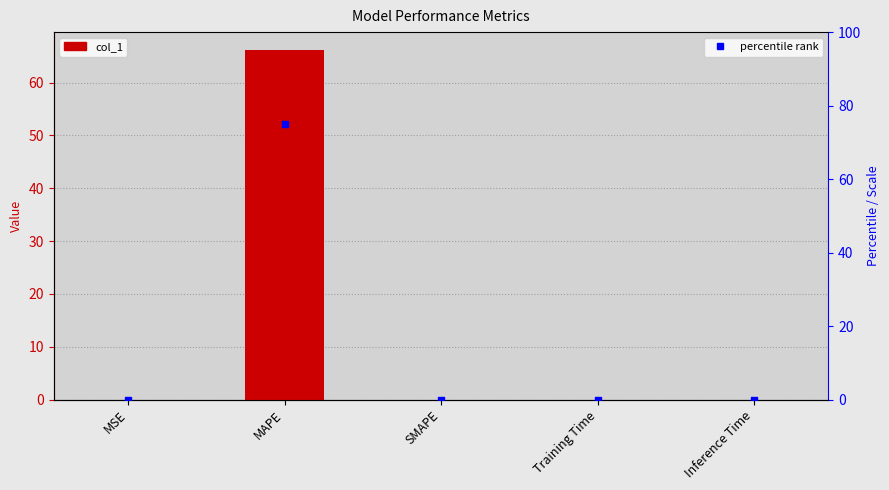

Is the value of col_1 at Inference Time greater than the value of percentile rank at Inference Time?

No